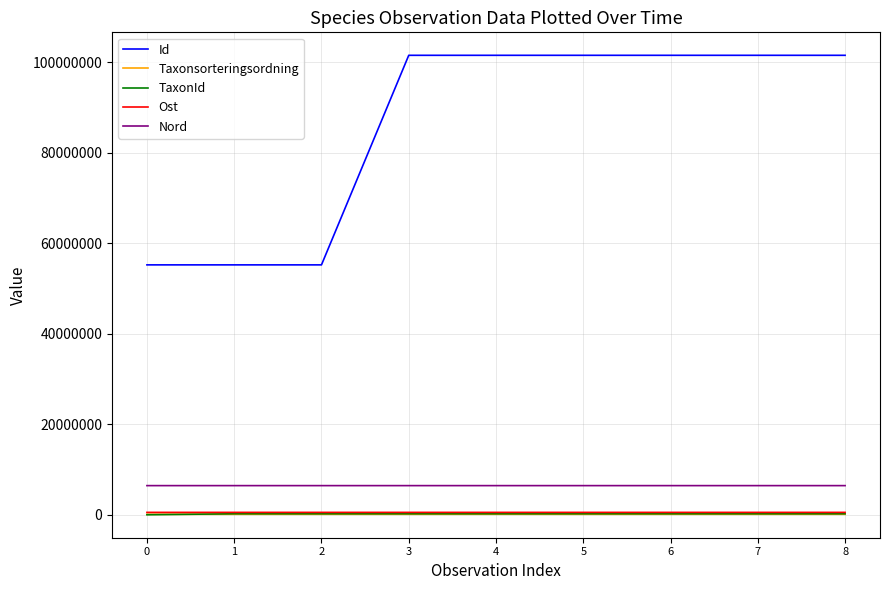

At how many categories does at least one series exceed 99912951?

6